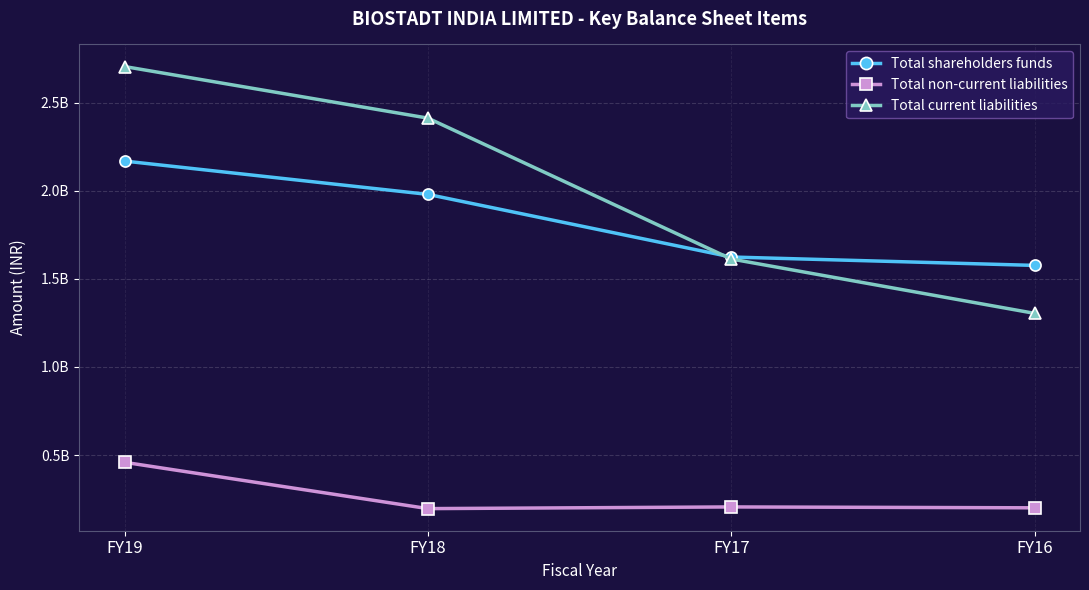

The value of Total shareholders funds at FY17 is 628152022. True or false?

False